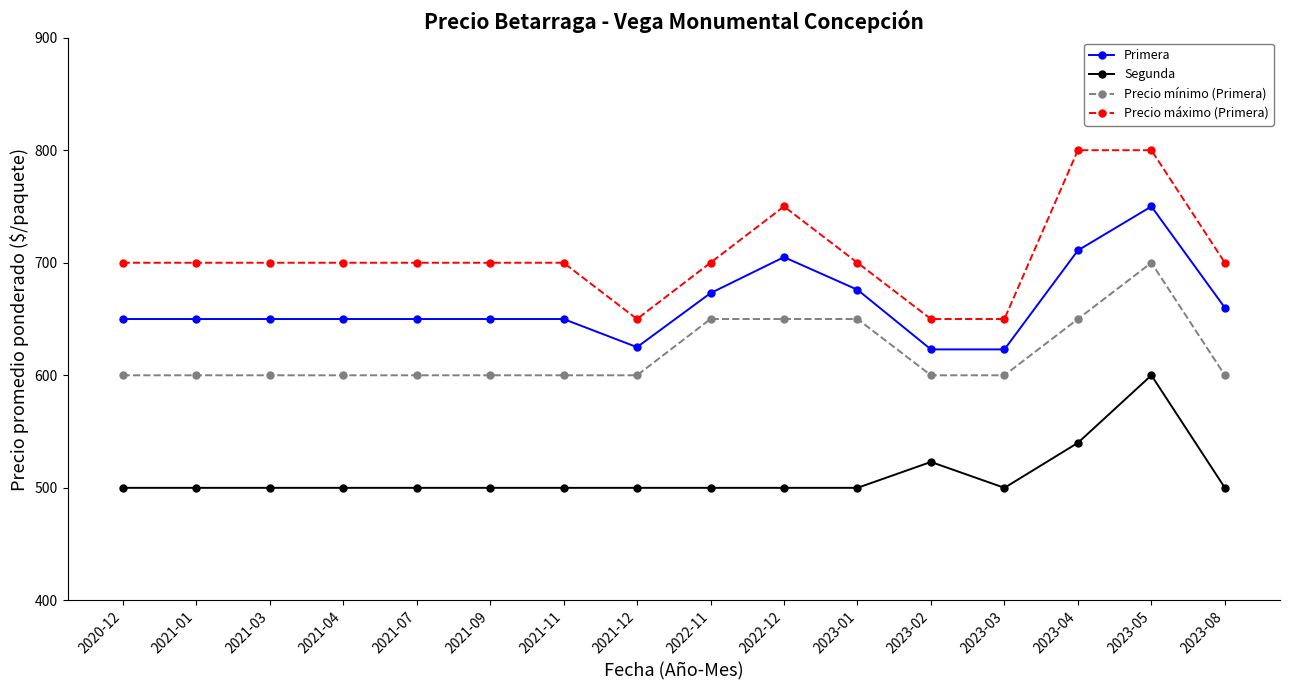

What is the sum of the Precio mínimo (Primera) values at 2021-04 and 2023-08?

1200